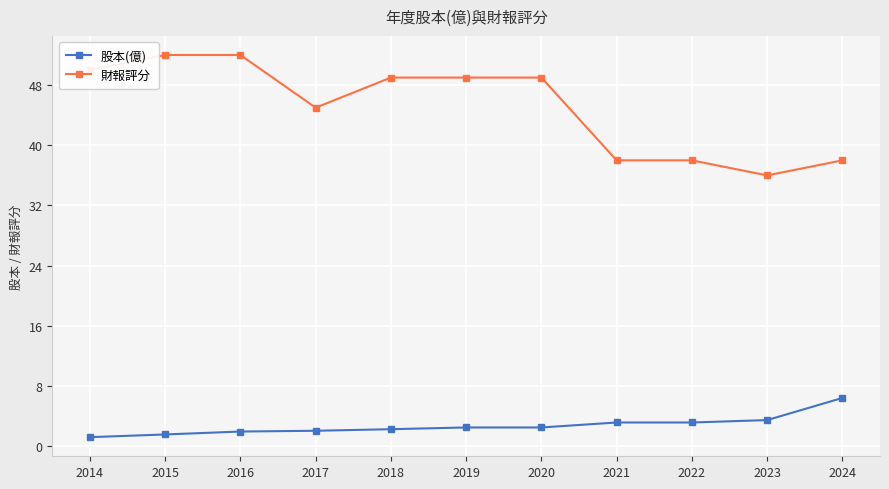

What is the value of the 財報評分 point at the 9th from the left?

38.0